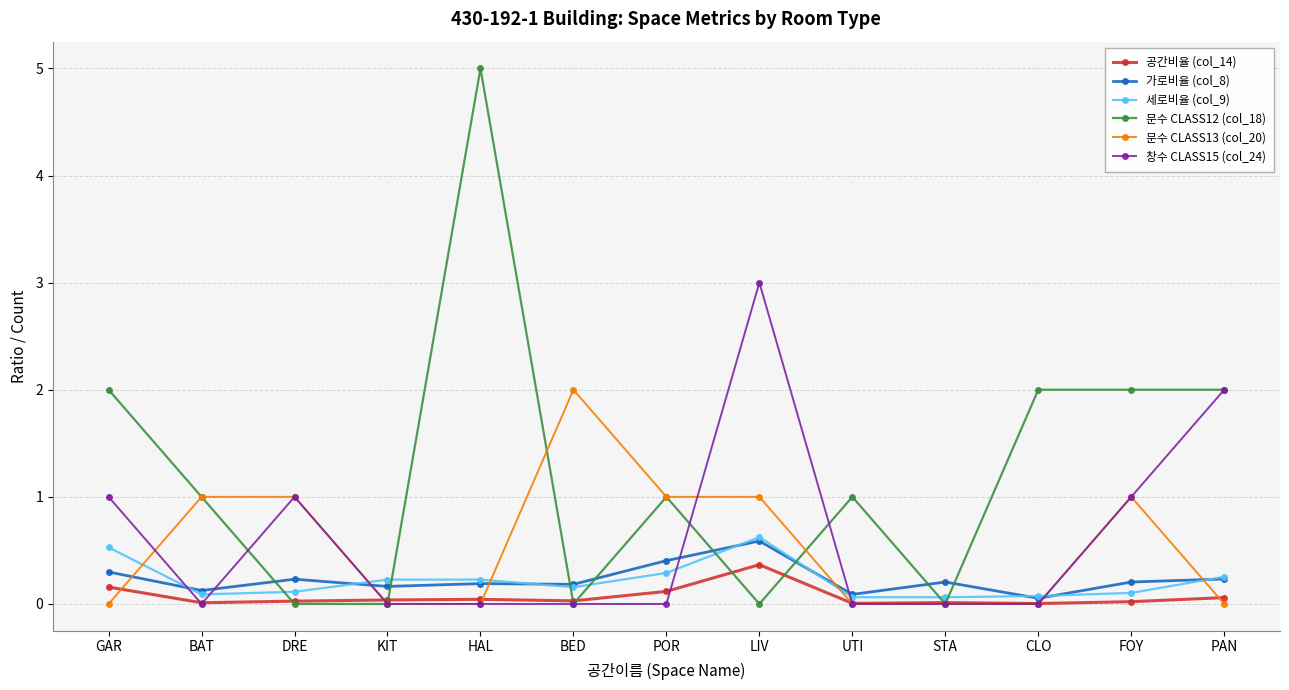

Which label corresponds to the largest value in the chart?

HAL